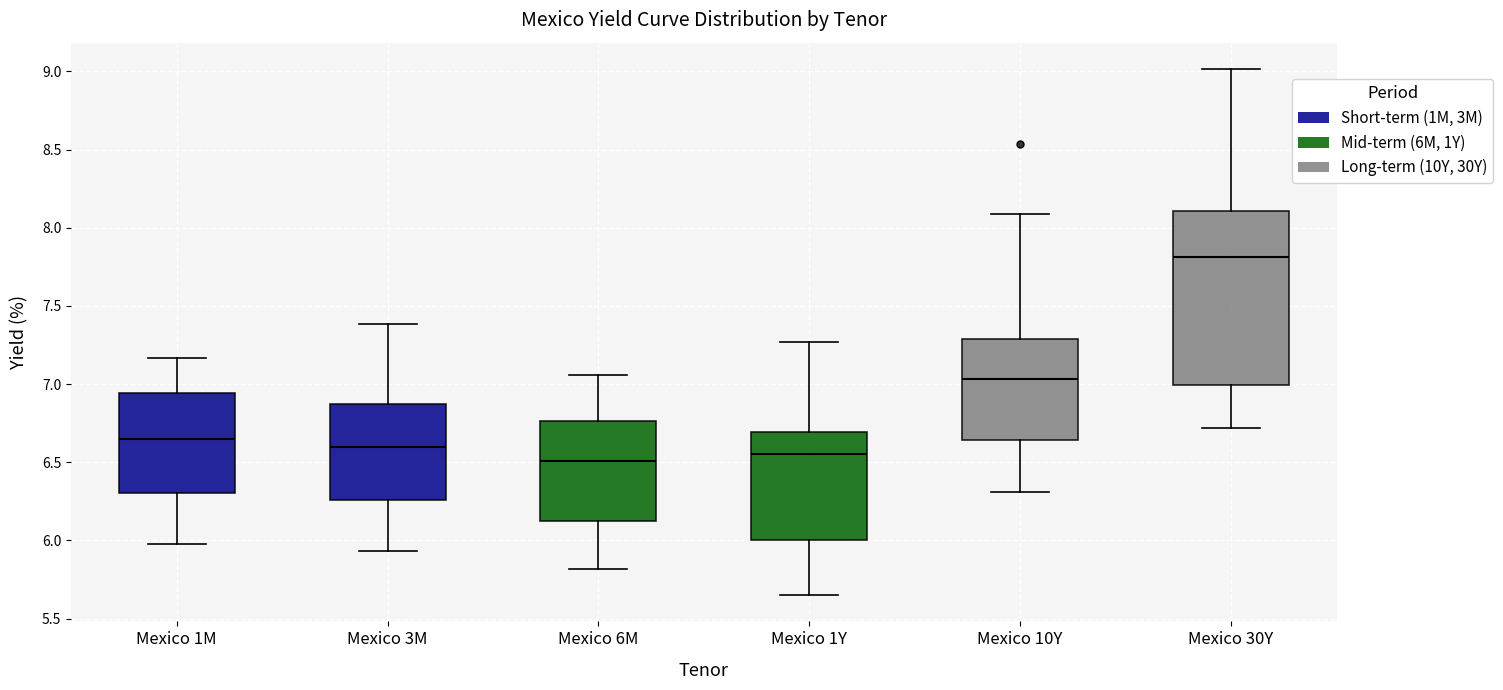

Where does the lower whisker of the box for Mexico 1Y end on the y-axis? The values are not printed on the chart, so give them approximately, as read against the axis.

5.65